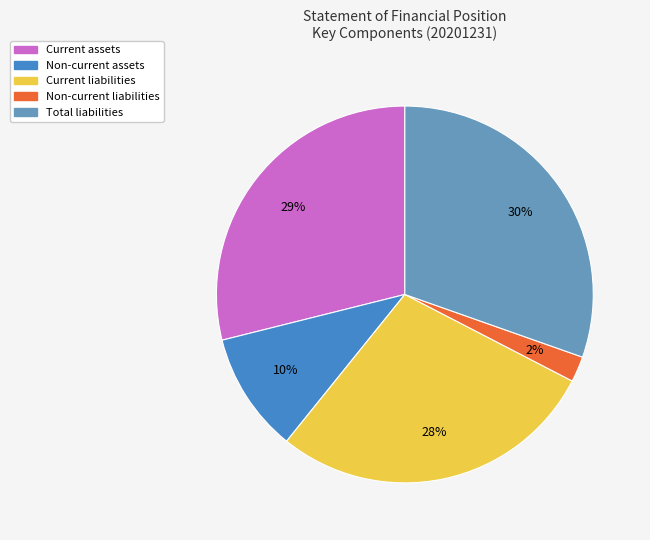

Which slice is the largest?

Total liabilities